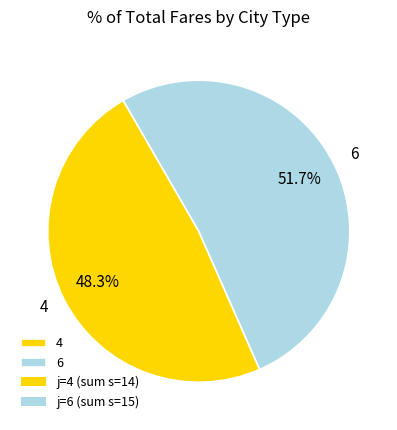

Rank the categories by value from lowest to highest.

4, 6